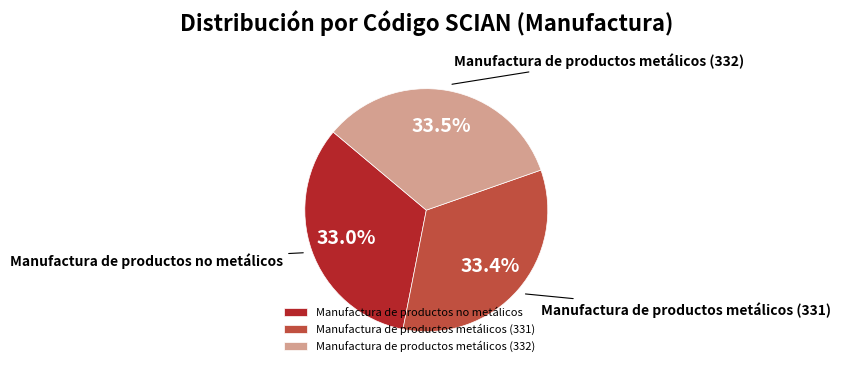

Is it true that Manufactura de productos metálicos (331) is 33% of the pie?

True